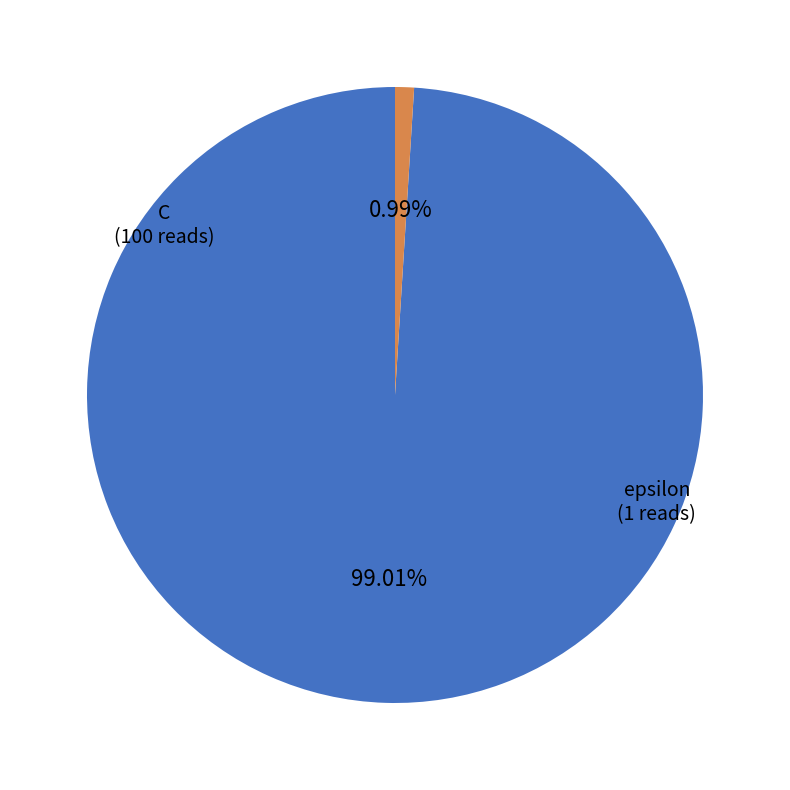

What is the largest slice in the pie chart?

C